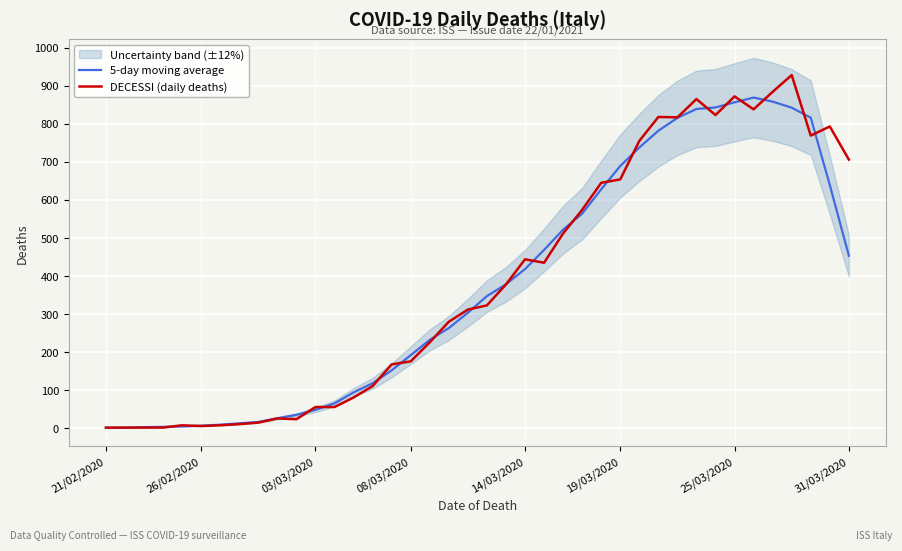

Is the value of 5-day moving average at 14 greater than the value of DECESSI (daily deaths) at 22?

No